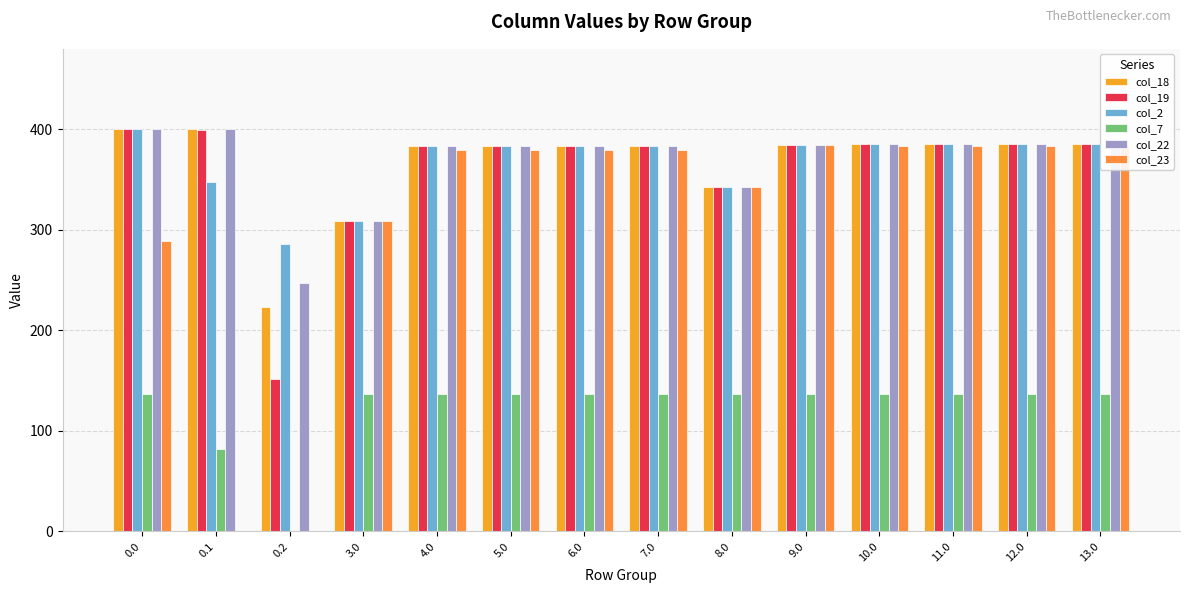

Count the number of categories in the chart.

14